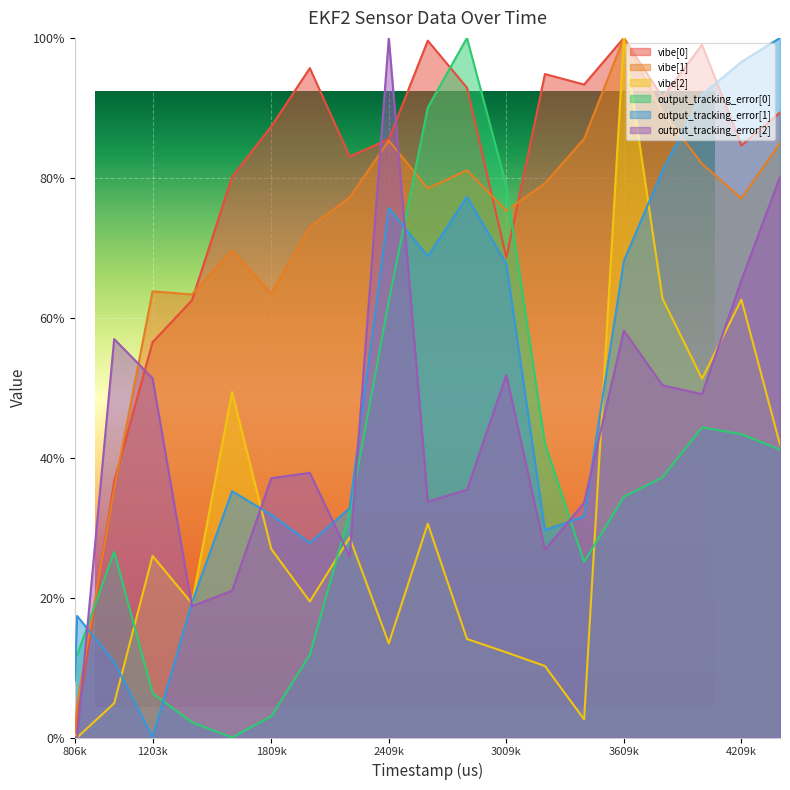

What is the total value across all series at 1007000?

1.7